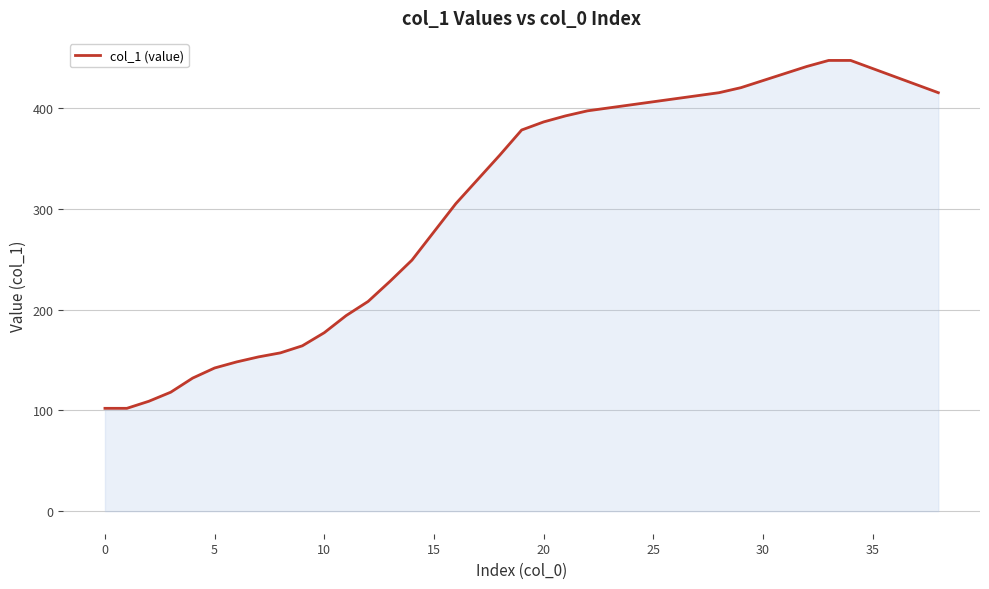

What is the minimum value shown in the chart?

102